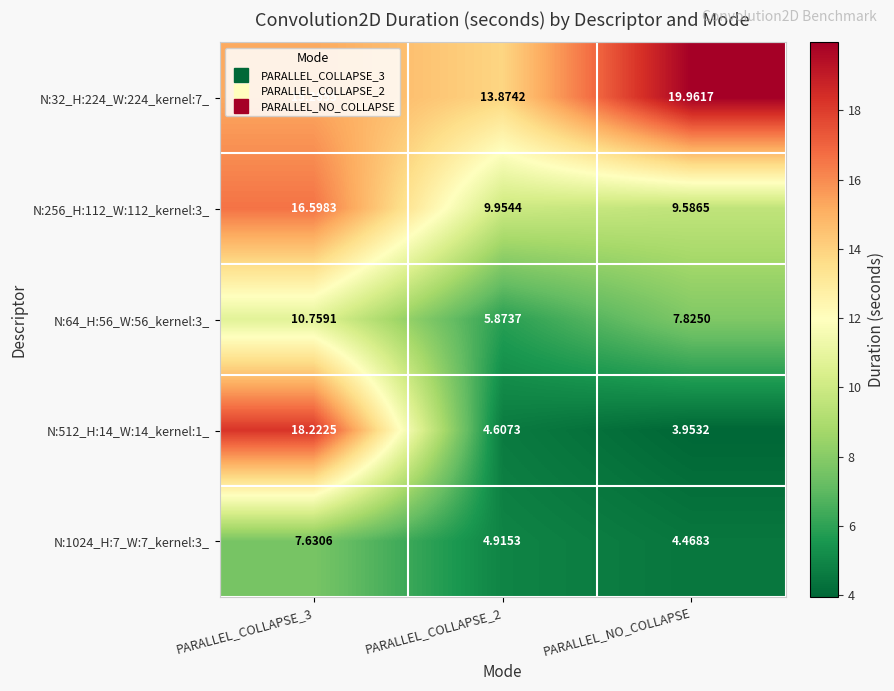

Which series changed the most between PARALLEL_COLLAPSE_3 and PARALLEL_NO_COLLAPSE?

N:512_H:14_W:14_kernel:1_